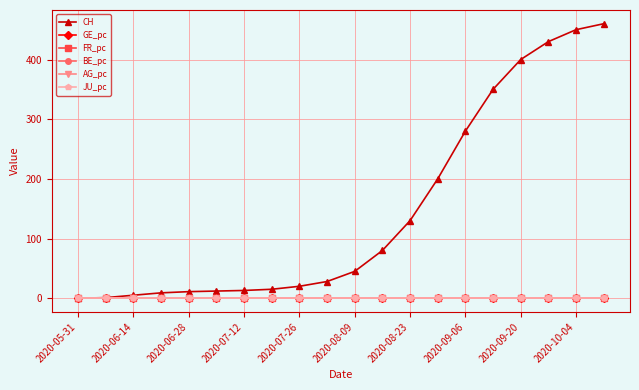

Which series has the widest spread of values?

CH